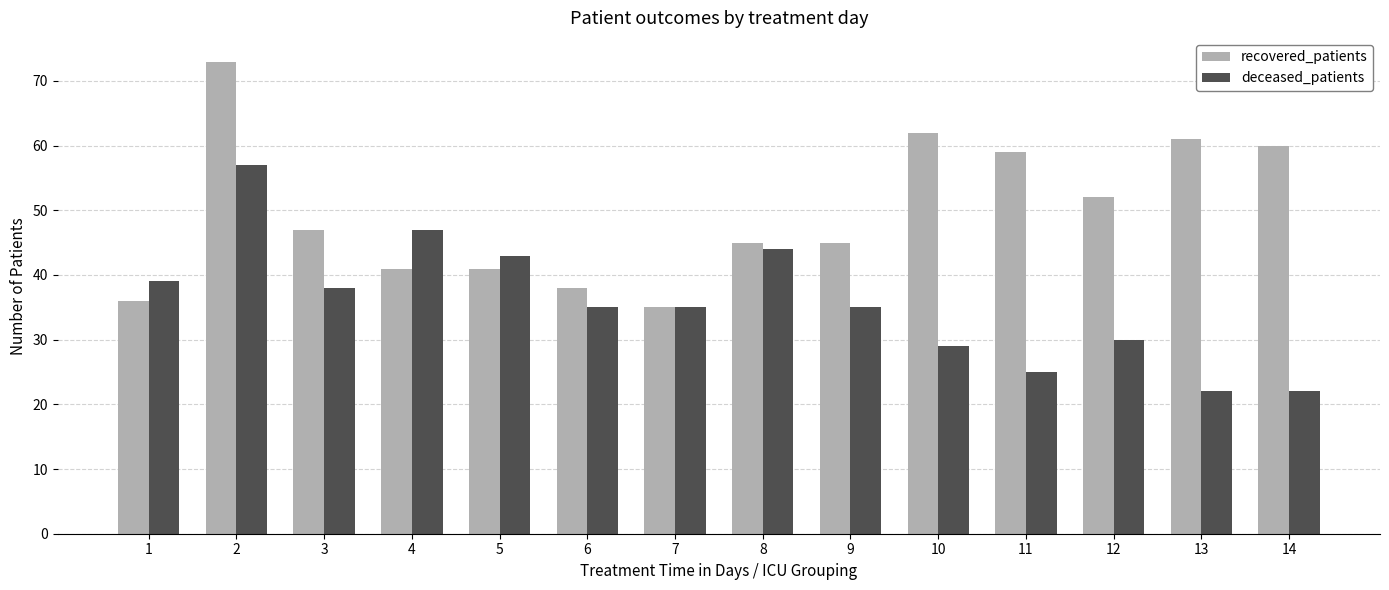

List the series in order of their peak value, lowest first.

deceased_patients, recovered_patients